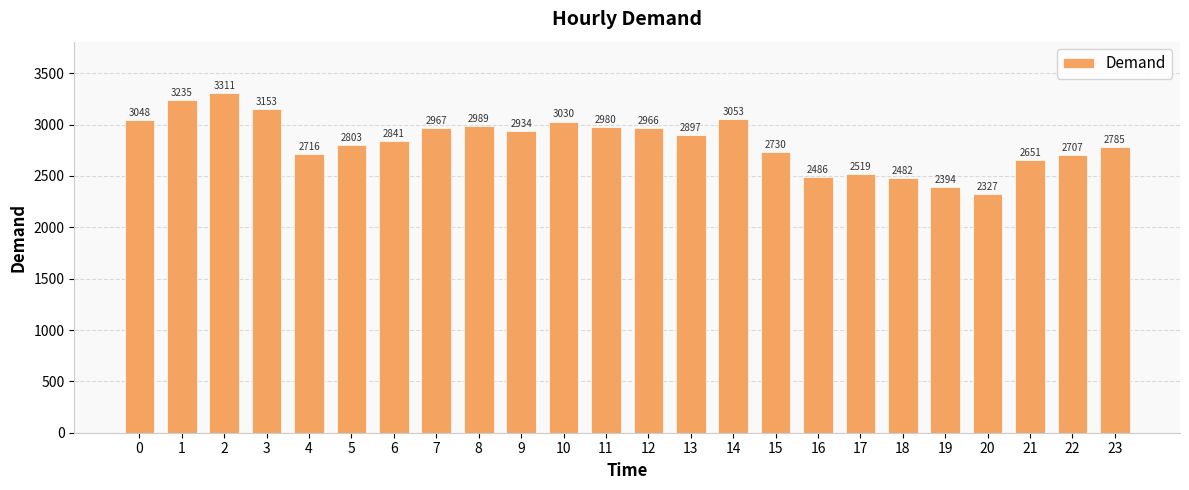

True or false: the data shows 3969 at 19.

False